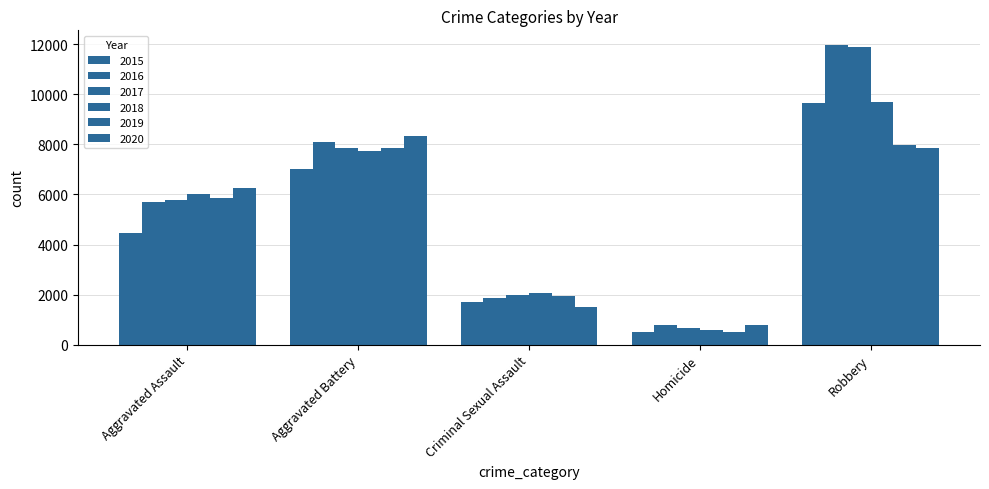

How many groups of bars are there?

5